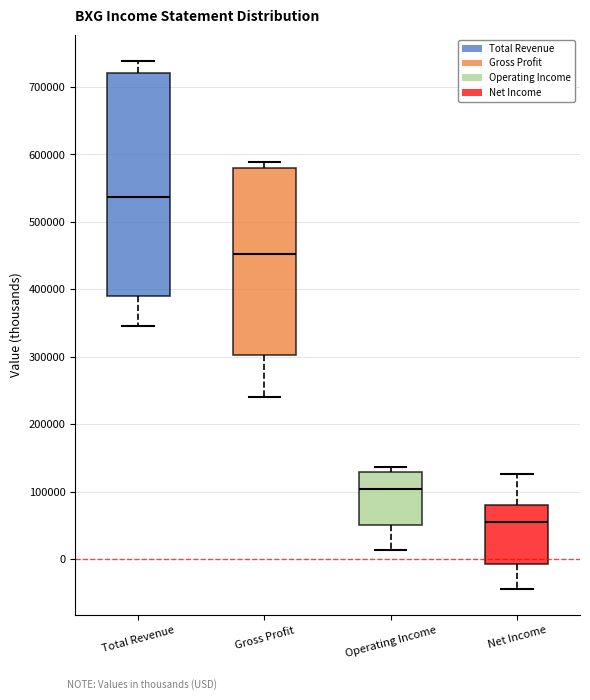

Reading left to right, read every box against the y-axis: the position of its median line, the range the box covers, and the ends of its whiskers. The values are not printed on the chart, so give them approximately, as read against the axis.

Total Revenue: median 540000, box 390000 to 720000, whiskers 350000 to 740000
Gross Profit: median 450000, box 300000 to 580000, whiskers 240000 to 590000
Operating Income: median 100000, box 50000 to 130000, whiskers 10000 to 140000
Net Income: median 60000, box -10000 to 80000, whiskers -40000 to 130000